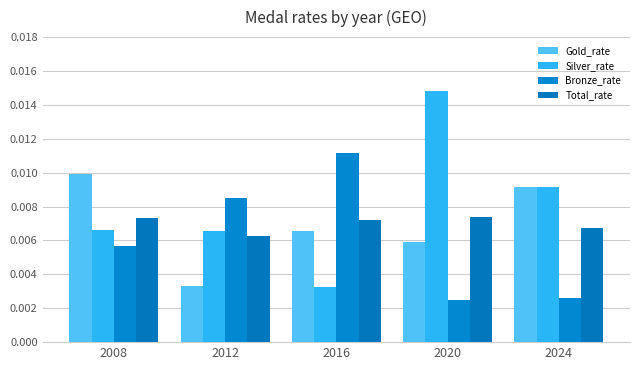

Which category has the lowest value in the Bronze_rate series?

2020